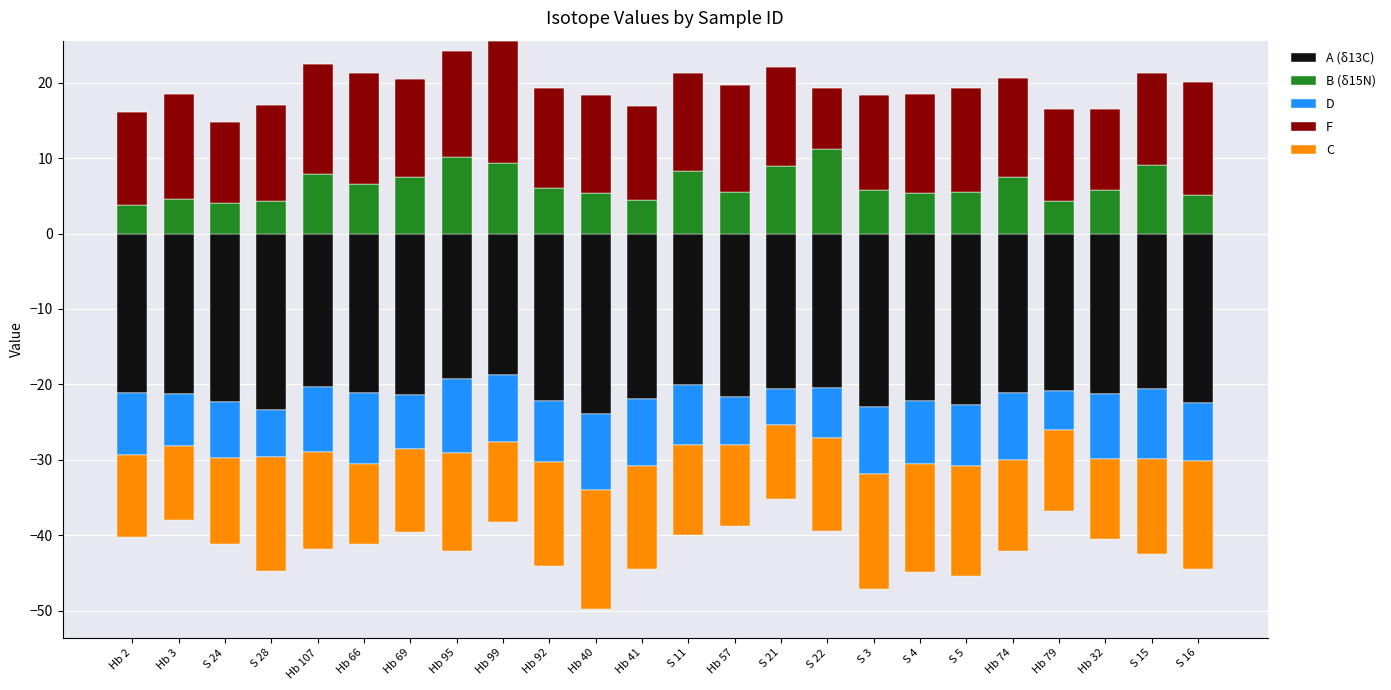

Is the value of C at S 22 greater than the value of D at Hb 2?

No